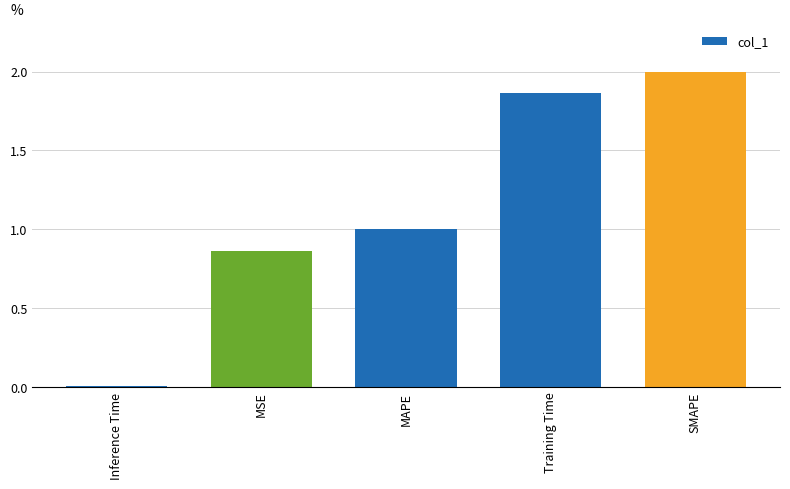

What position from the right is MSE?

4